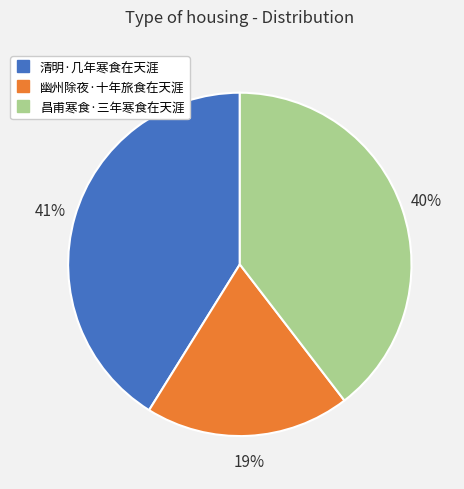

Is there any slice that represents more than half of the pie?

No